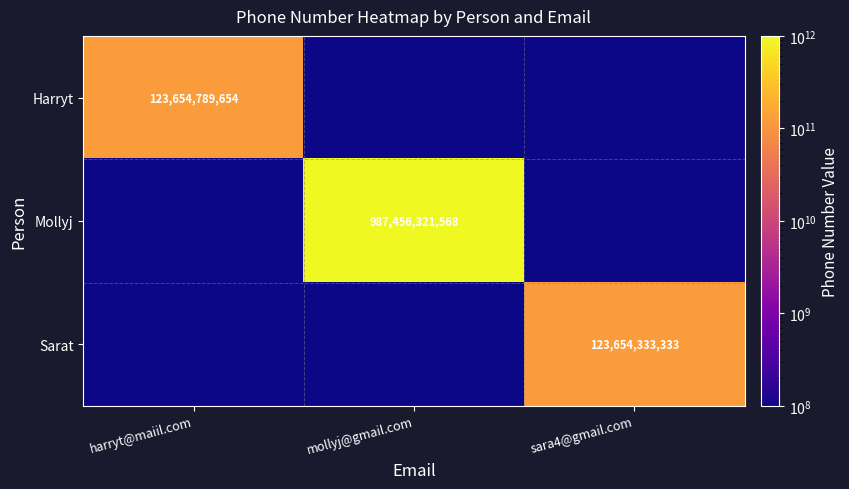

Is it true that Mollyj equals 1391230834103 at mollyj@gmail.com?

False